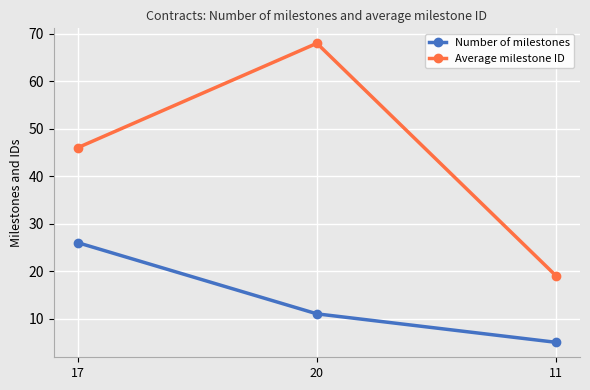

Is the value of Average milestone ID at 17 greater than the value of Number of milestones at 20?

Yes